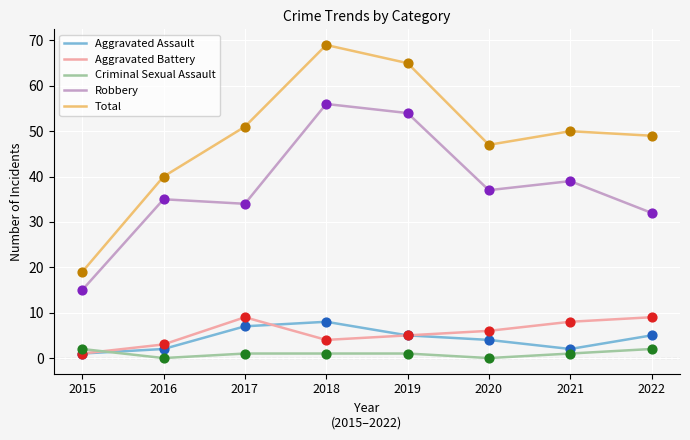

What are all the series names shown in the legend?

Aggravated Assault, Aggravated Battery, Criminal Sexual Assault, Robbery, Total